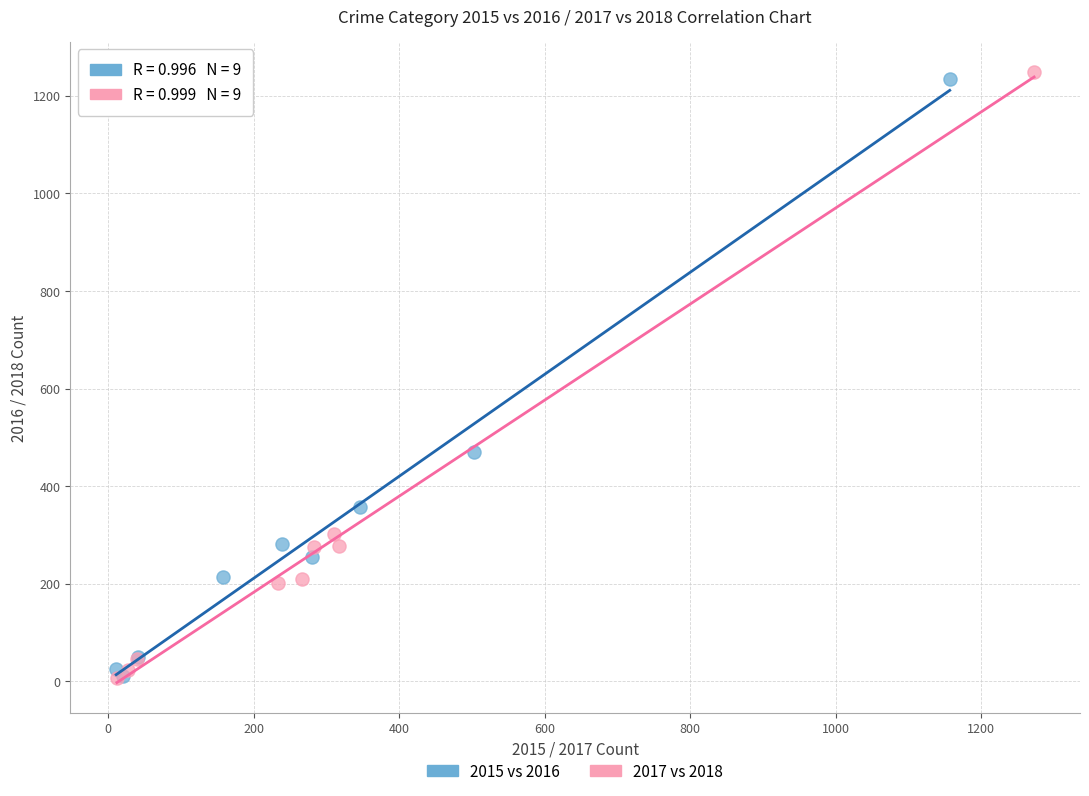

Which series has the largest Y range (max minus min)?

2017 vs 2018